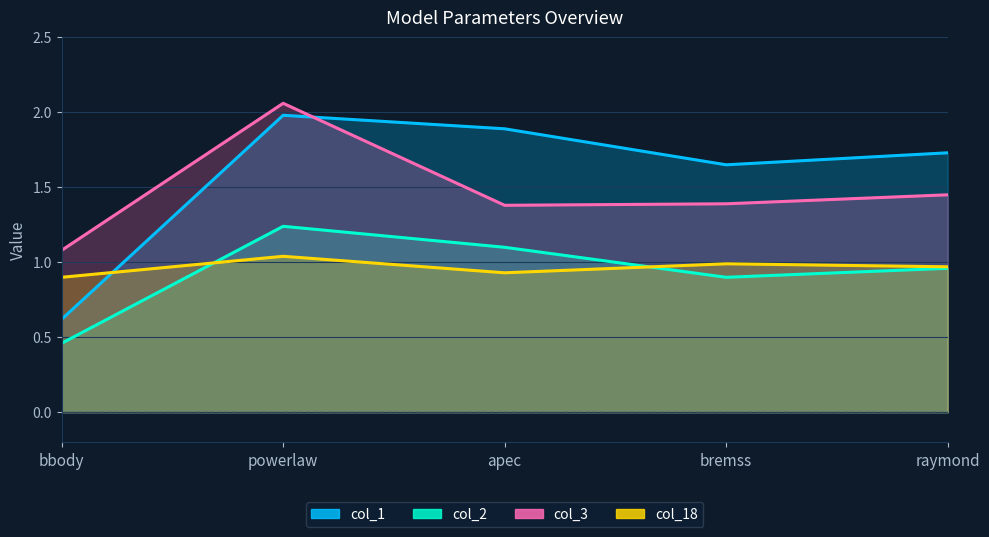

Reading left to right, list all the values displayed in this chart.

col_1: 0.6	2.0	1.9	1.6	1.7
col_2: 0.5	1.2	1.1	0.9	1.0
col_3: 1.1	2.1	1.4	1.4	1.4
col_18: 0.9	1.0	0.9	1.0	1.0